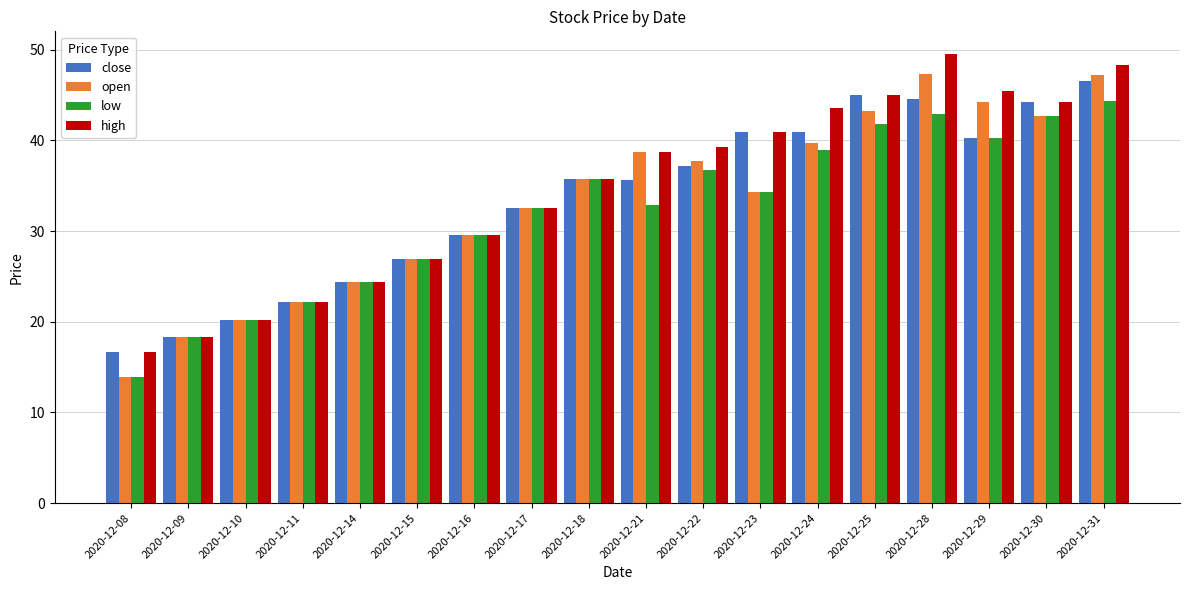

What is the difference between the high values at 2020-12-15 and 2020-12-29?

18.5